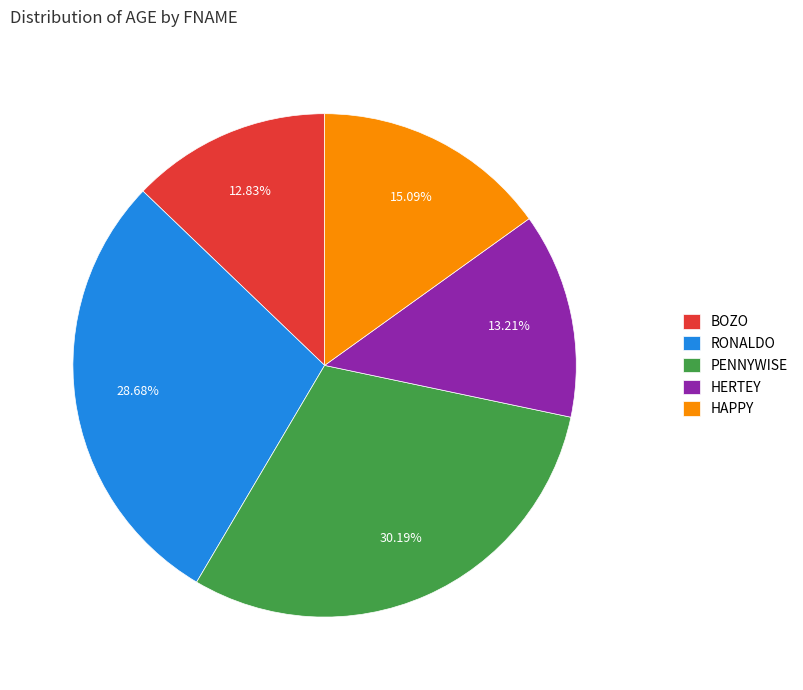

Count the number of slices in the pie.

5